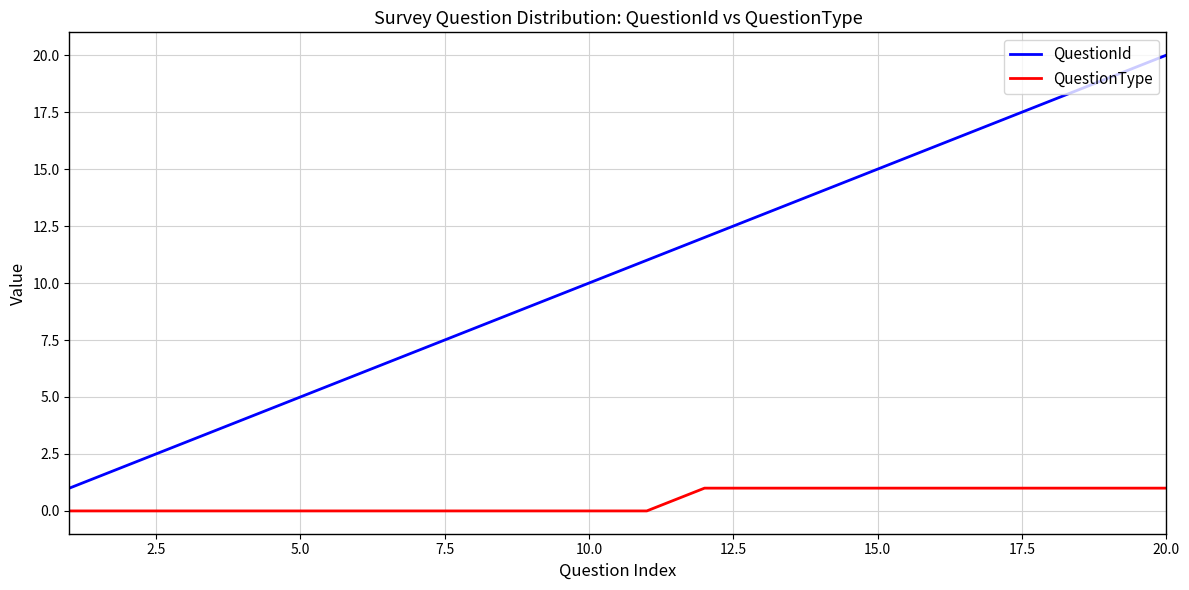

True or false: QuestionType and QuestionId intersect in this chart.

False